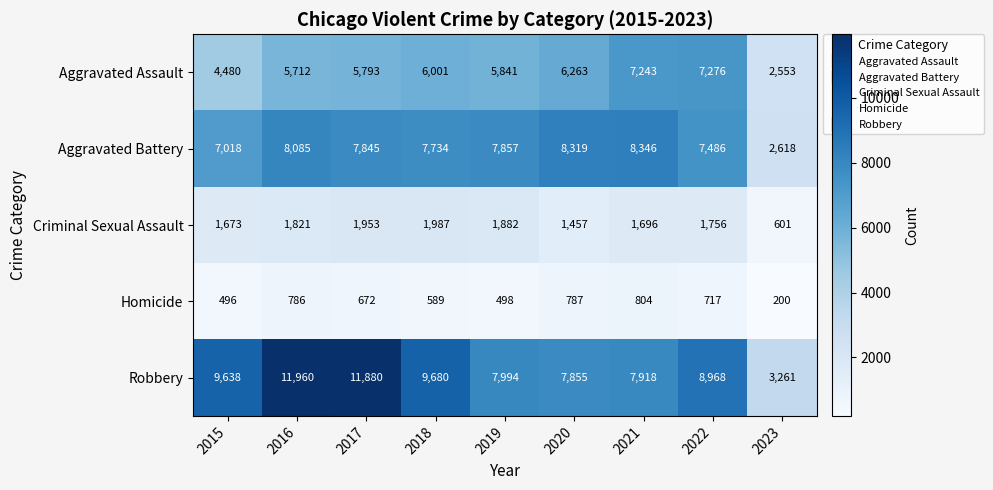

The Aggravated Assault series shows 4480 at 2015. True or false?

True